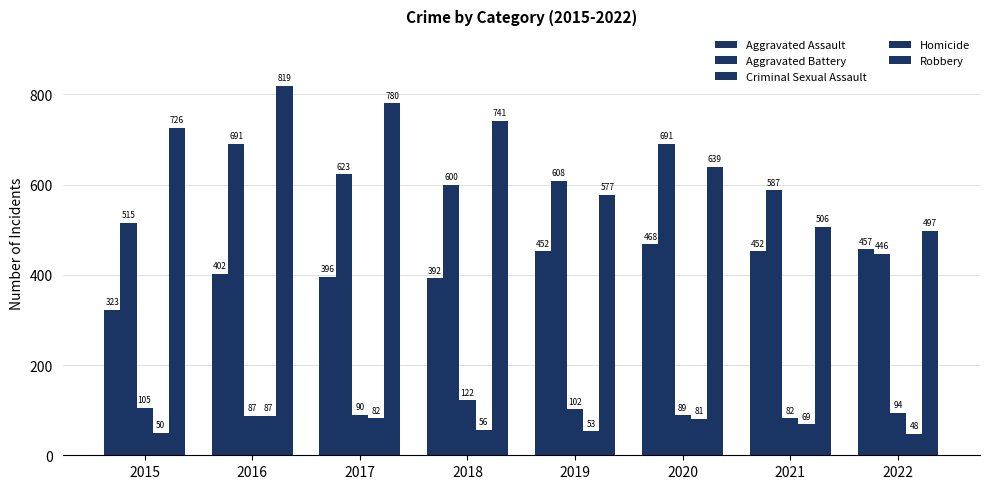

How many bars are there in total?

40